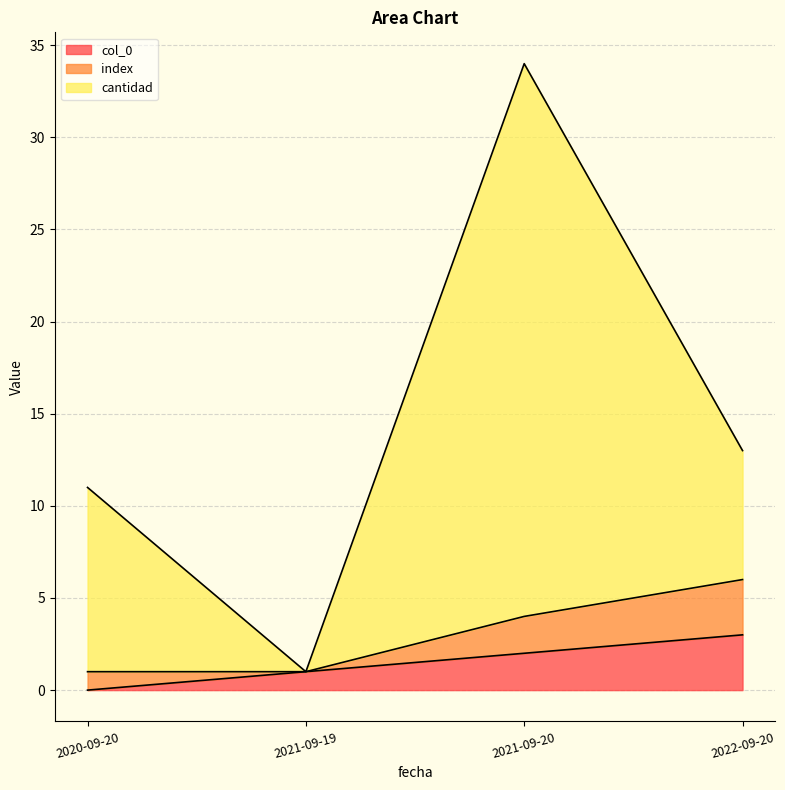

At which label does col_0 reach its minimum?

2020-09-20